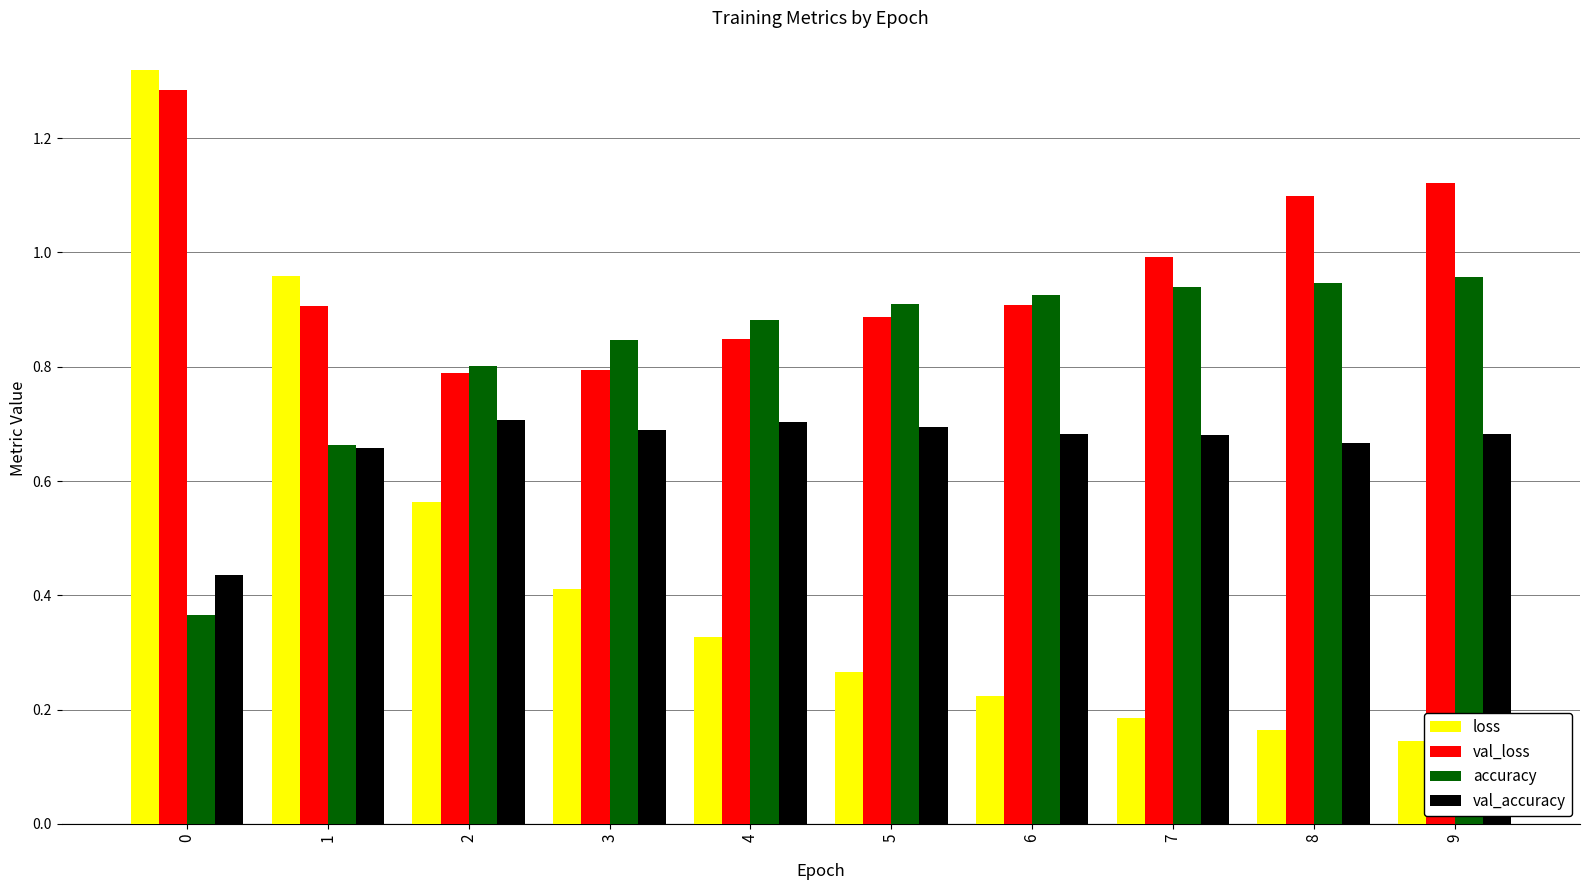

The value of val_loss at 3 is 0.8. True or false?

True